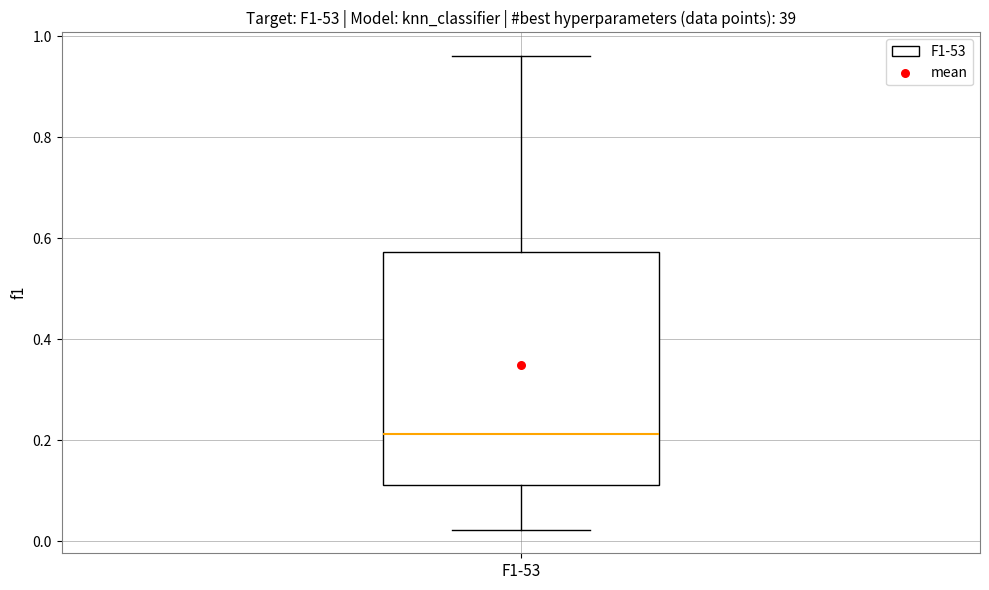

Transcribe this box plot: give where the median line is, the range the box spans, and where the two whiskers end, as read against the y-axis. The values are not printed on the chart, so give them approximately, as read against the axis.

median 0.22, box 0.12 to 0.58, whiskers 0.02 to 0.96